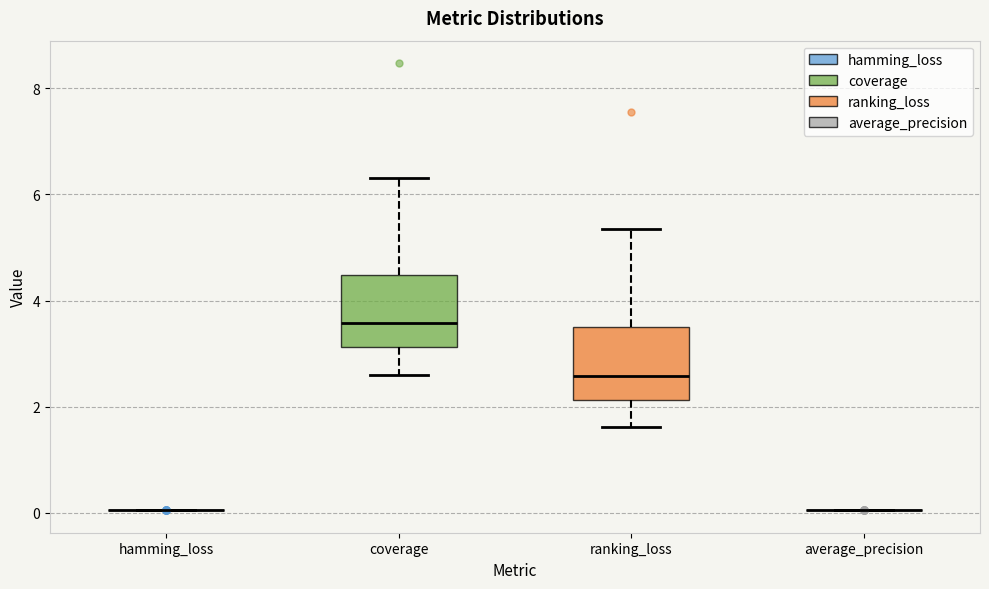

Reading left to right, transcribe this box plot: for each box, give where its median line is, the range the box spans, and where its two whiskers end, as read against the y-axis. The values are not printed on the chart, so give them approximately, as read against the axis.

hamming_loss: box collapsed to a line at 0.0, whiskers 0.0 to 0.0
coverage: median 3.6, box 3.2 to 4.4, whiskers 2.6 to 6.2
ranking_loss: median 2.6, box 2.2 to 3.6, whiskers 1.6 to 5.4
average_precision: box collapsed to a line at 0.0, whiskers 0.0 to 0.0